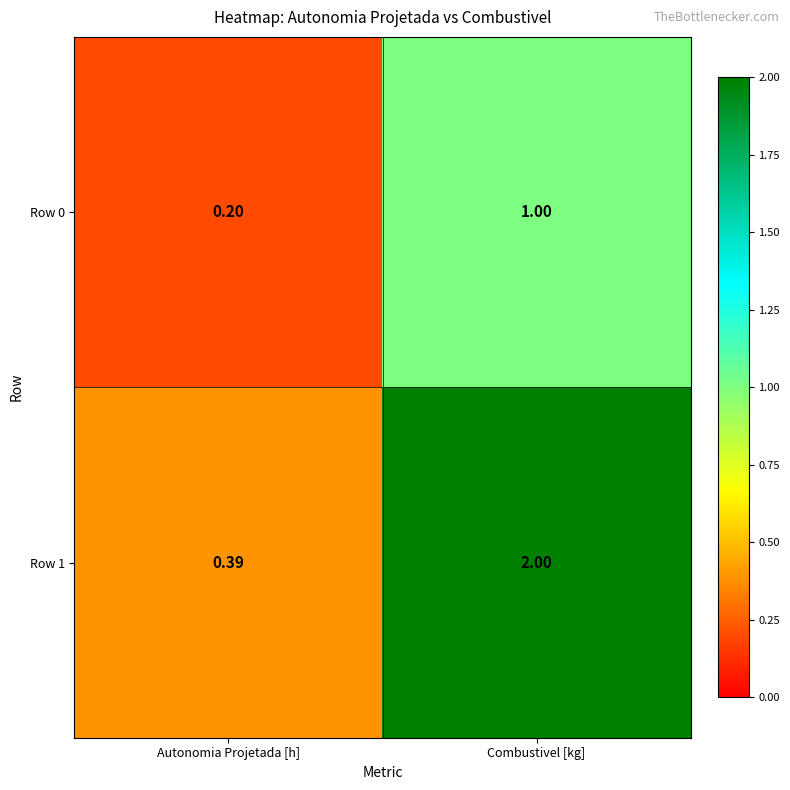

Where is Row 1 nearest to the value 1?

Autonomia Projetada [h]